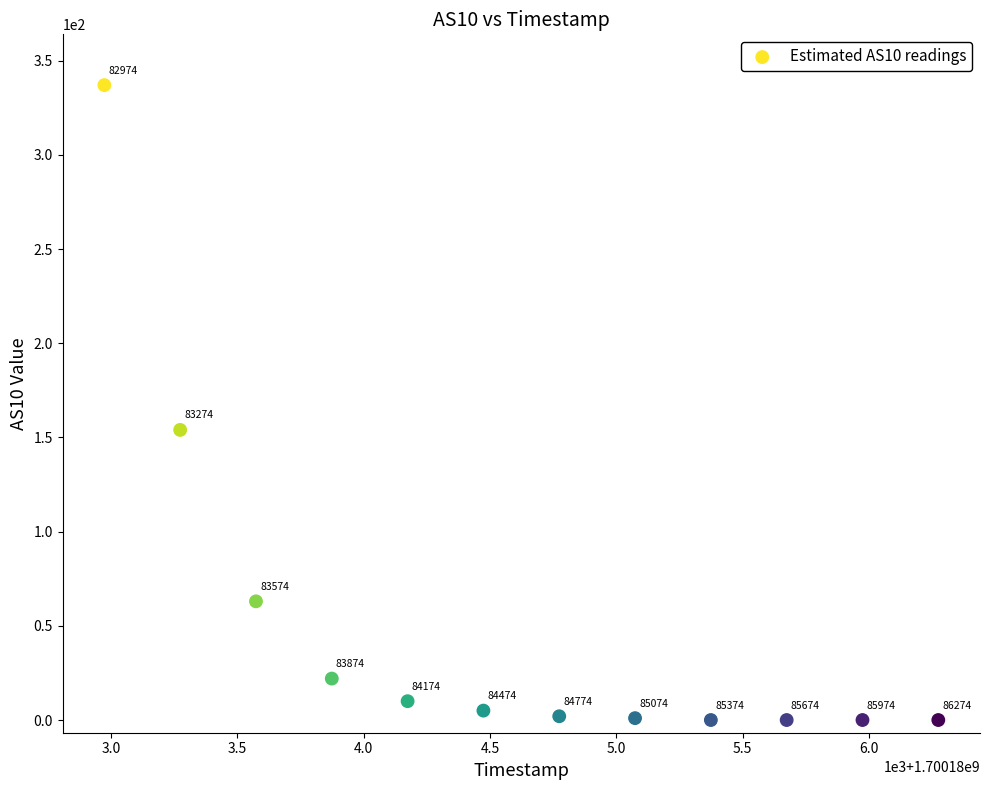

What Y value in the scatter plot is closest to 168?

154